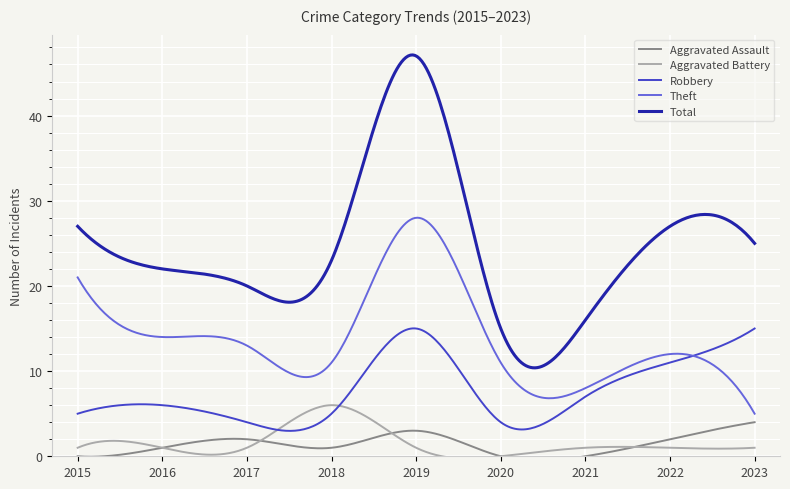

True or false: Total and Aggravated Battery cross at least once.

False